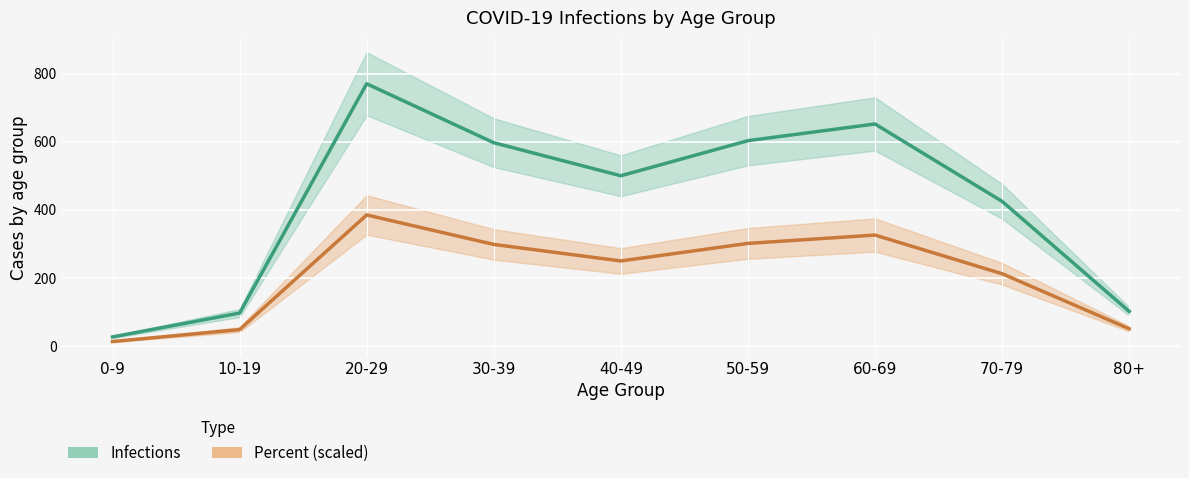

True or false: Percent (scaled) and Infections intersect in this chart.

False